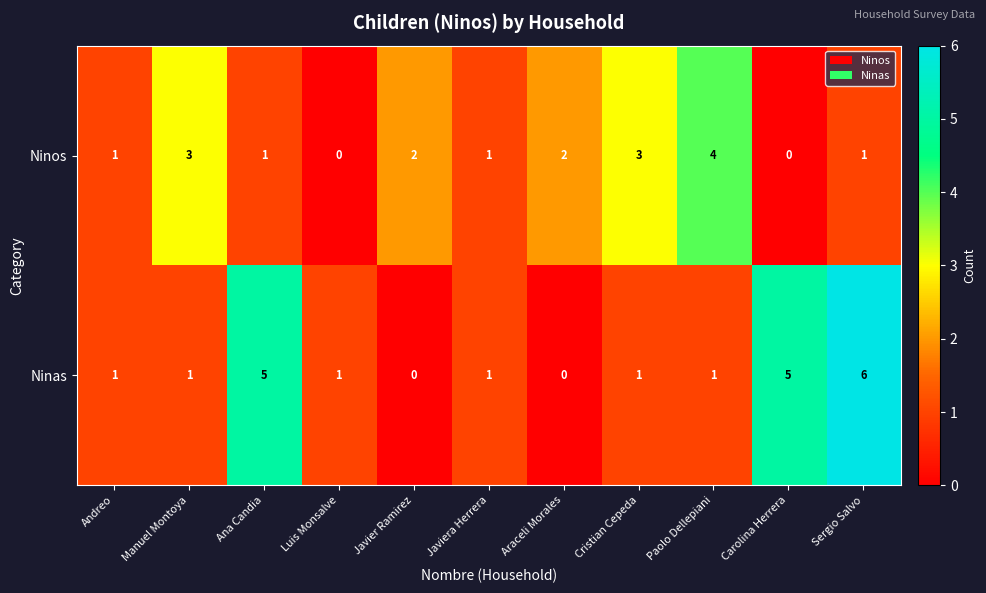

What is the sum of all Ninas values?

22